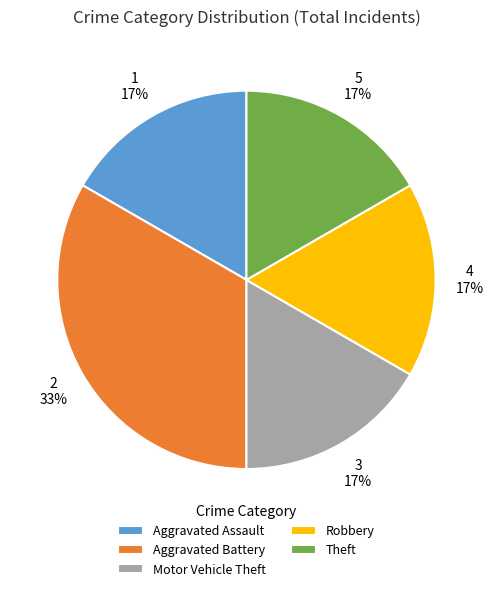

Which has a higher value, Aggravated Assault or Aggravated Battery?

Aggravated Battery